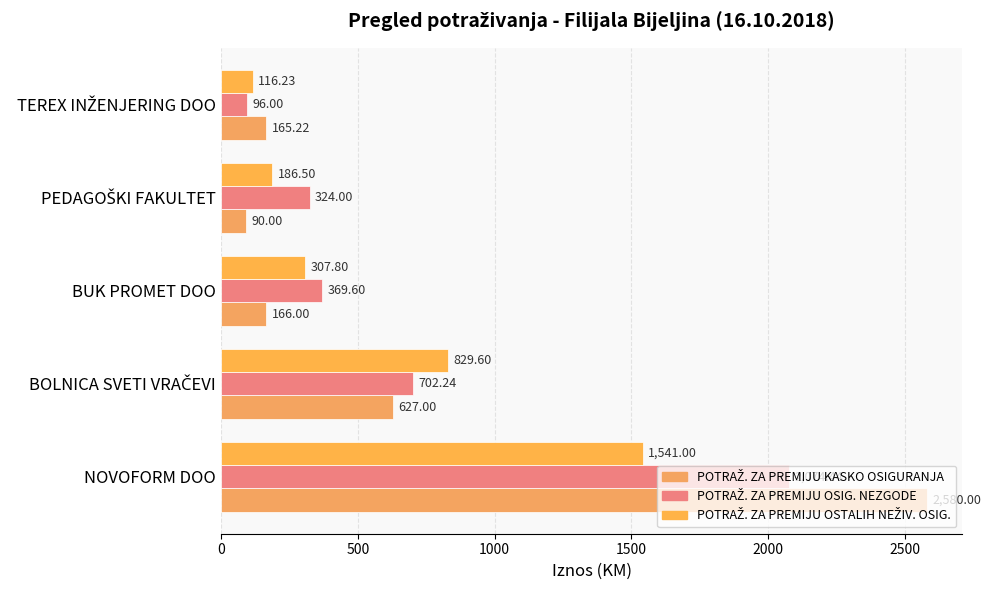

Reading left to right, extract all data points from this chart.

POTRAŽ. ZA PREMIJU KASKO OSIGURANJA: 2580.0	627.0	166.0	90.0	165.2
POTRAŽ. ZA PREMIJU OSIG. NEZGODE: 2074.4	702.2	369.6	324.0	96.0
POTRAŽ. ZA PREMIJU OSTALIH NEŽIV. OSIG.: 1541.0	829.6	307.8	186.5	116.2